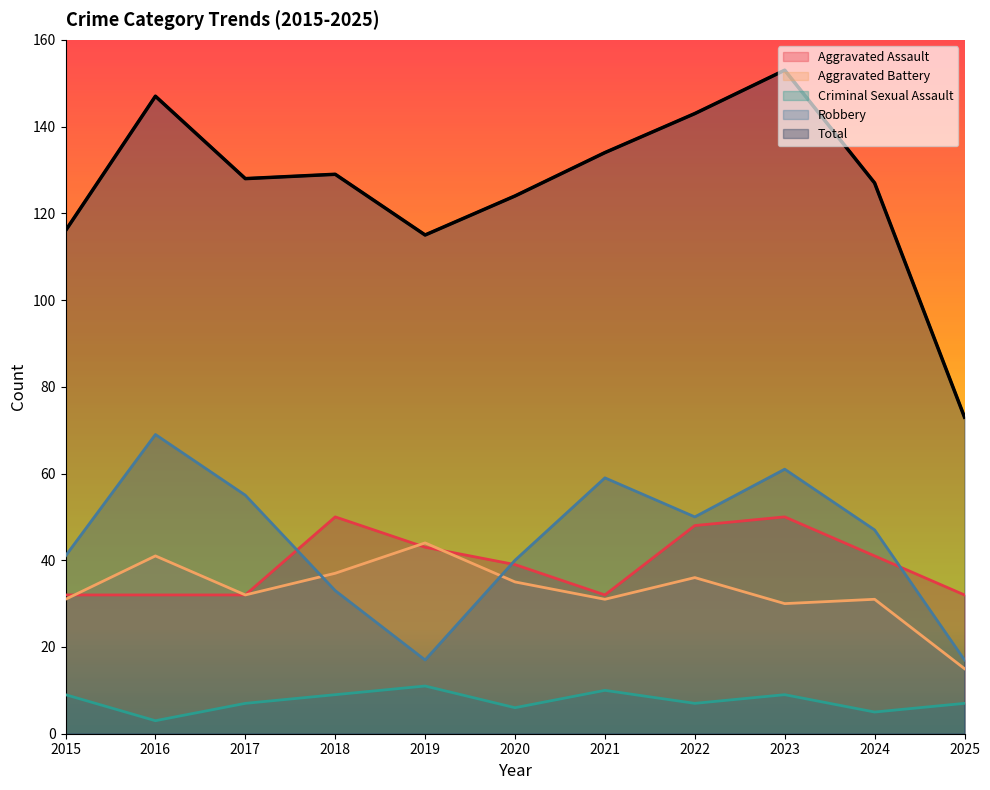

True or false: Total and Robbery cross at least once.

False